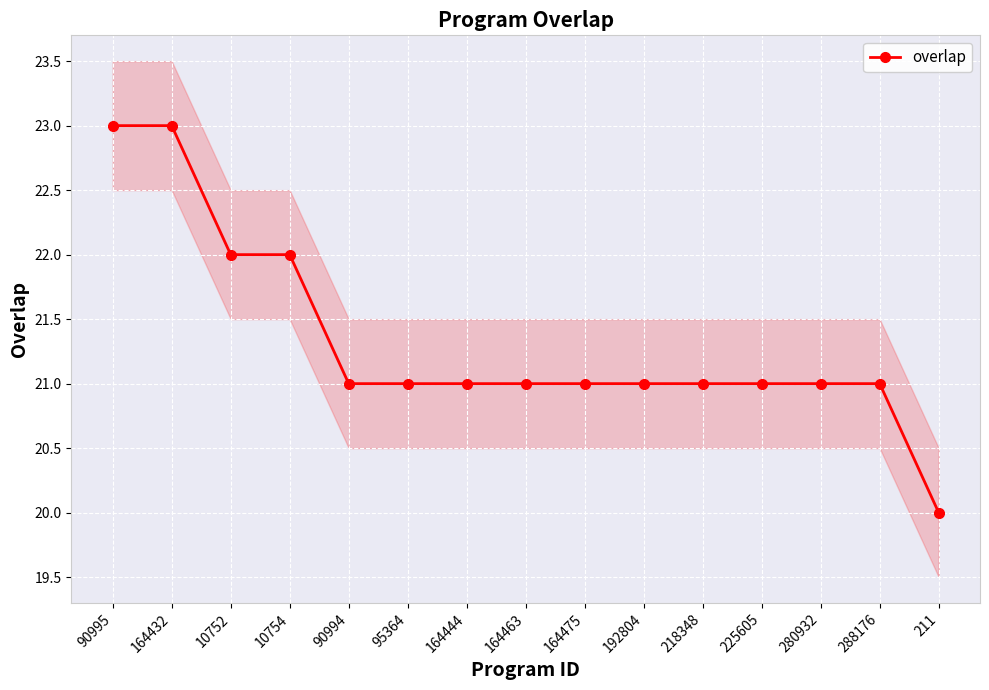

What is the difference between the values at 225605 and 10754?

1